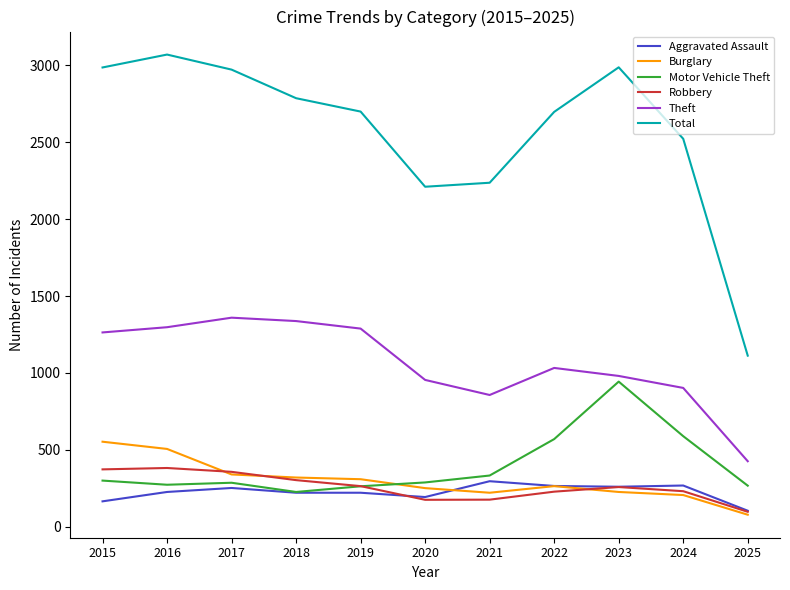

True or false: Total and Robbery cross at least once.

False